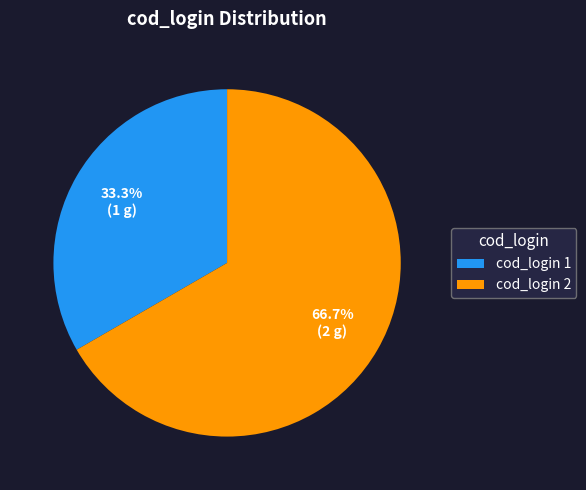

Is there a majority slice in this chart?

Yes